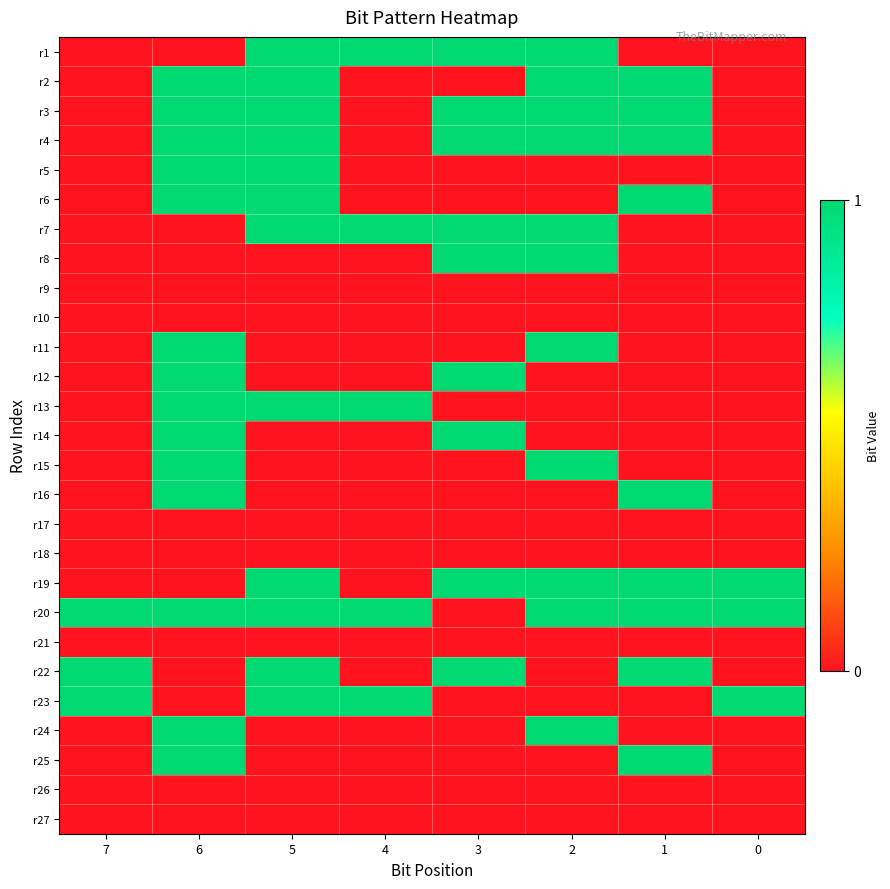

How many categories are shown in the chart?

8